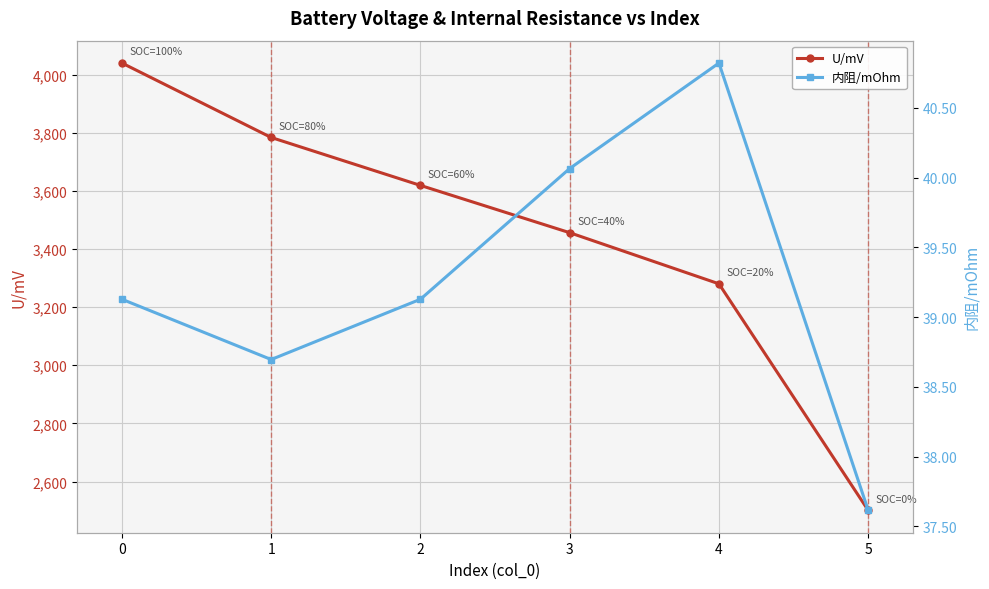

Count the number of categories in the chart.

6